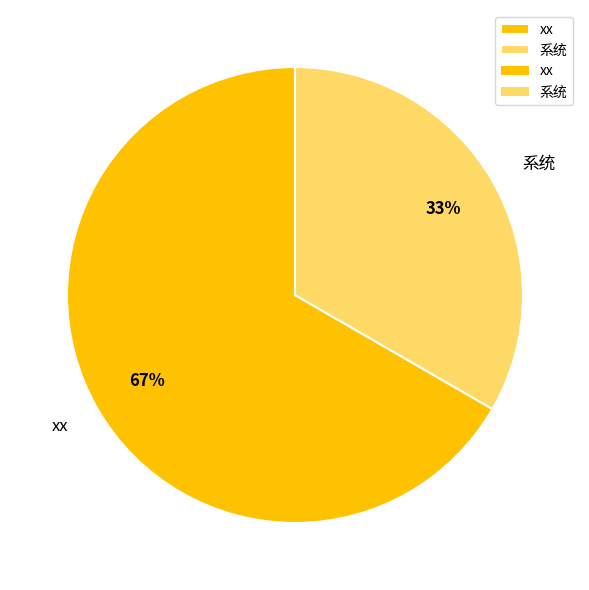

Which has a higher value, 系统 or xx?

xx